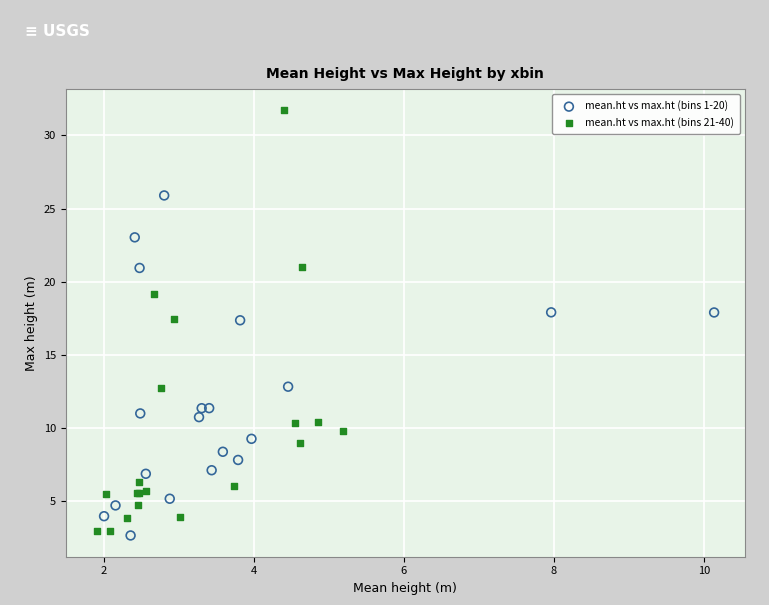

Which series reaches the maximum Y coordinate?

mean.ht vs max.ht (bins 21-40)